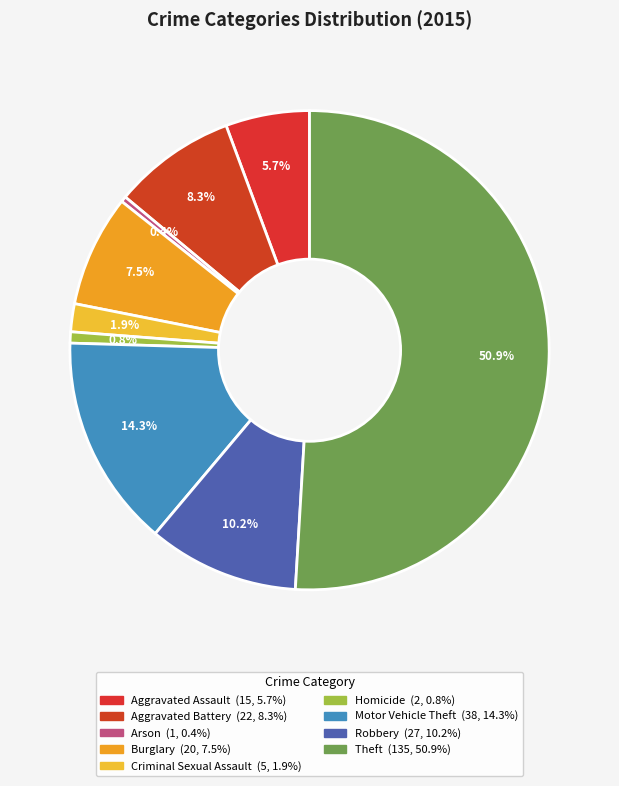

Rank the categories by value from highest to lowest.

Theft, Motor Vehicle Theft, Robbery, Aggravated Battery, Burglary, Aggravated Assault, Criminal Sexual Assault, Homicide, Arson